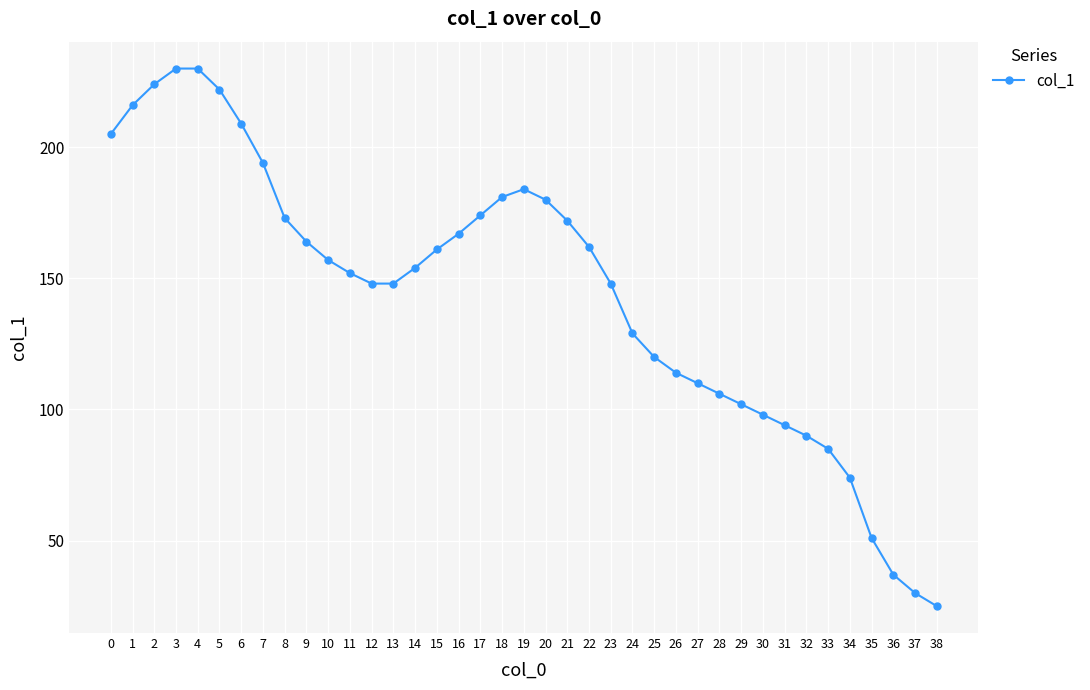

Reading left to right, what are all the values shown in this chart?

0=205	1=216	2=224	3=230	4=230	5=222	6=209	7=194	8=173	9=164	10=157	11=152	12=148	13=148	14=154	15=161	16=167	17=174	18=181	19=184	20=180	21=172	22=162	23=148	24=129	25=120	26=114	27=110	28=106	29=102	30=98	31=94	32=90	33=85	34=74	35=51	36=37	37=30	38=25